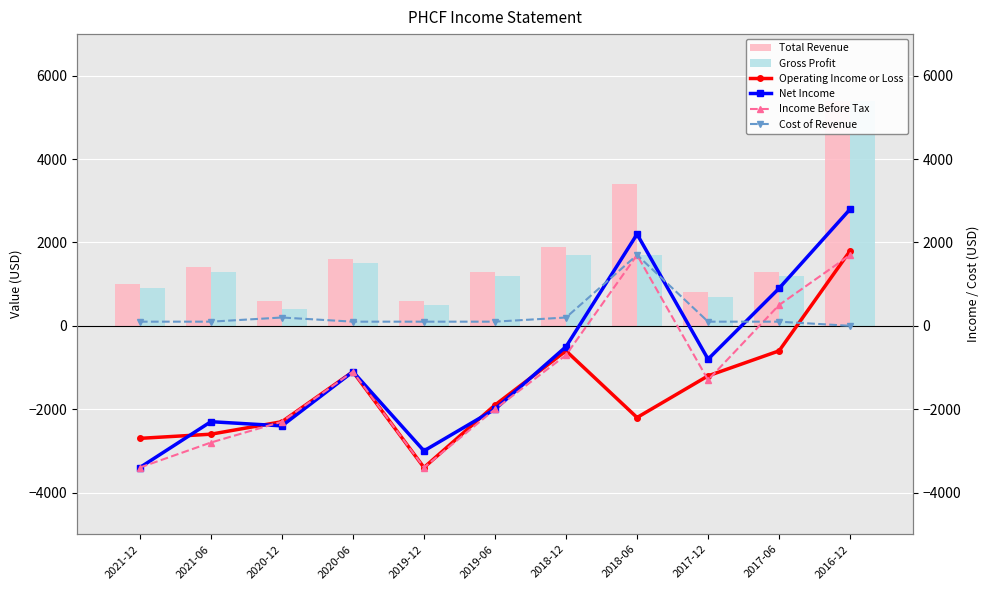

Reading left to right, list all the values displayed in this chart.

Total Revenue: 2021-12=1000	2021-06=1400	2020-12=600	2020-06=1600	2019-12=600	2019-06=1300	2018-12=1900	2018-06=3400	2017-12=800	2017-06=1300	2016-12=5400
Gross Profit: 2021-12=900	2021-06=1300	2020-12=400	2020-06=1500	2019-12=500	2019-06=1200	2018-12=1700	2018-06=1700	2017-12=700	2017-06=1200	2016-12=5400
Operating Income or Loss: 2021-12=-2700	2021-06=-2600	2020-12=-2300	2020-06=-1100	2019-12=-3400	2019-06=-1900	2018-12=-600	2018-06=-2200	2017-12=-1200	2017-06=-600	2016-12=1800
Net Income: 2021-12=-3400	2021-06=-2300	2020-12=-2400	2020-06=-1100	2019-12=-3000	2019-06=-2000	2018-12=-500	2018-06=2200	2017-12=-800	2017-06=900	2016-12=2800
Income Before Tax: 2021-12=-3400	2021-06=-2800	2020-12=-2300	2020-06=-1100	2019-12=-3400	2019-06=-2000	2018-12=-700	2018-06=1700	2017-12=-1300	2017-06=500	2016-12=1700
Cost of Revenue: 2021-12=100	2021-06=100	2020-12=200	2020-06=100	2019-12=100	2019-06=100	2018-12=200	2018-06=1700	2017-12=100	2017-06=100	2016-12=0